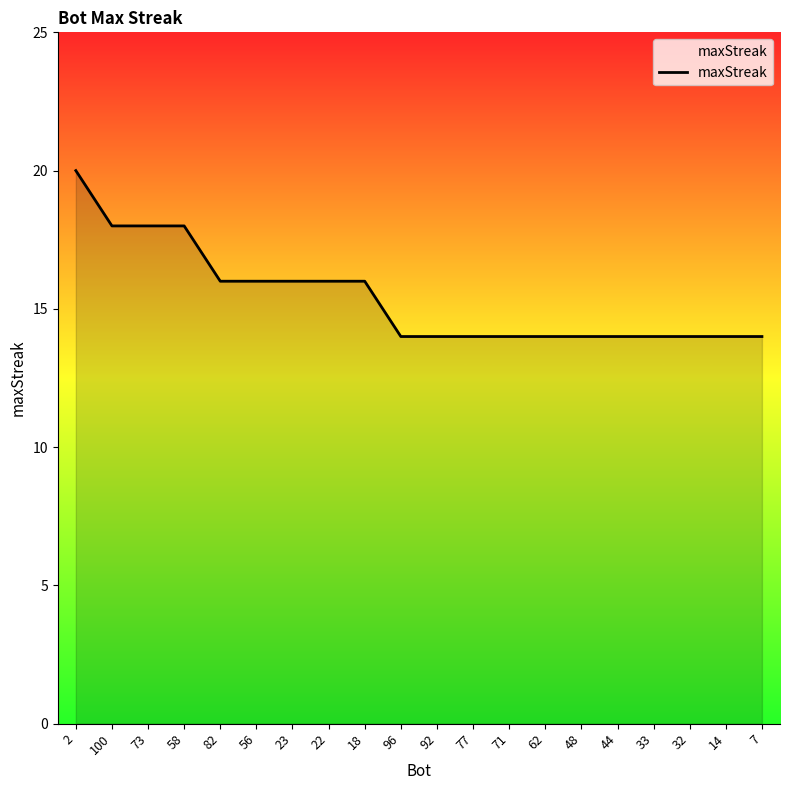

How many lines are shown in the chart?

1